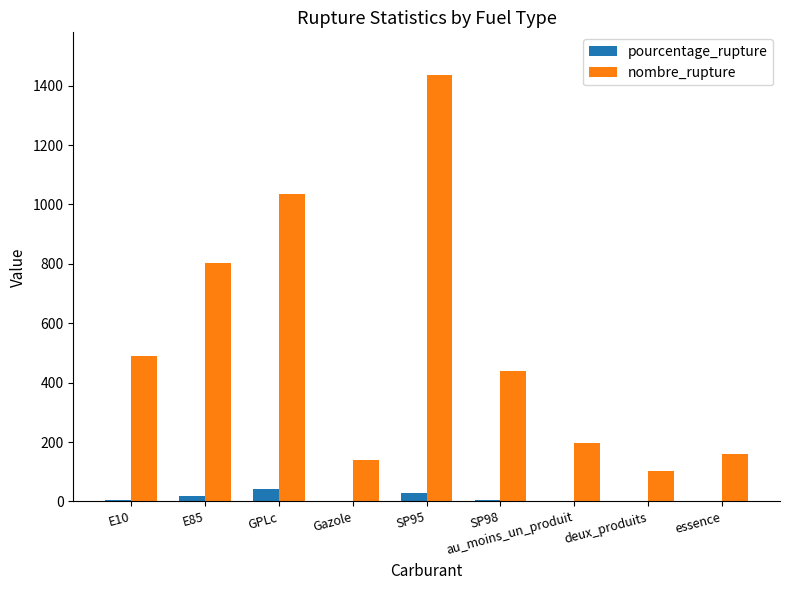

What is the sum of all nombre_rupture values?

4799.0